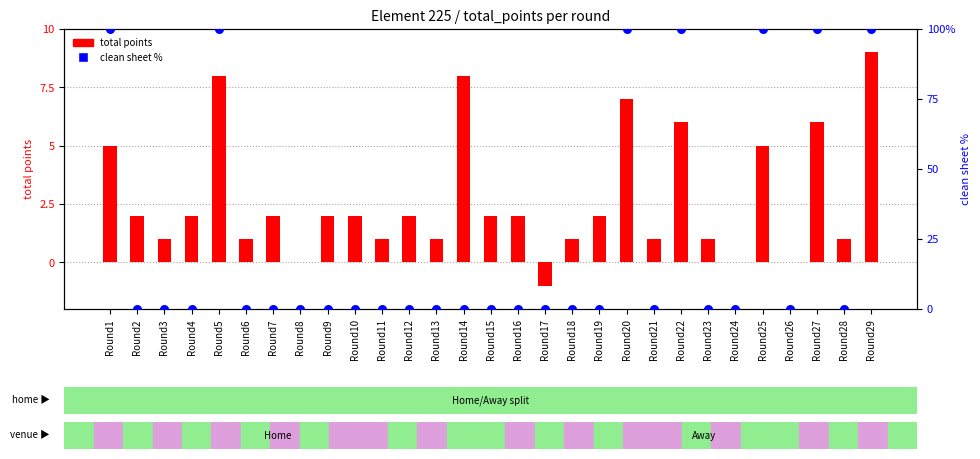

What is the total value across all series at Round5?

108